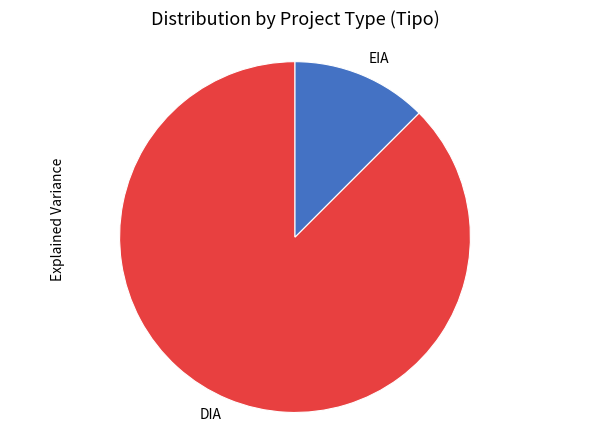

Is there a majority slice in this chart?

Yes